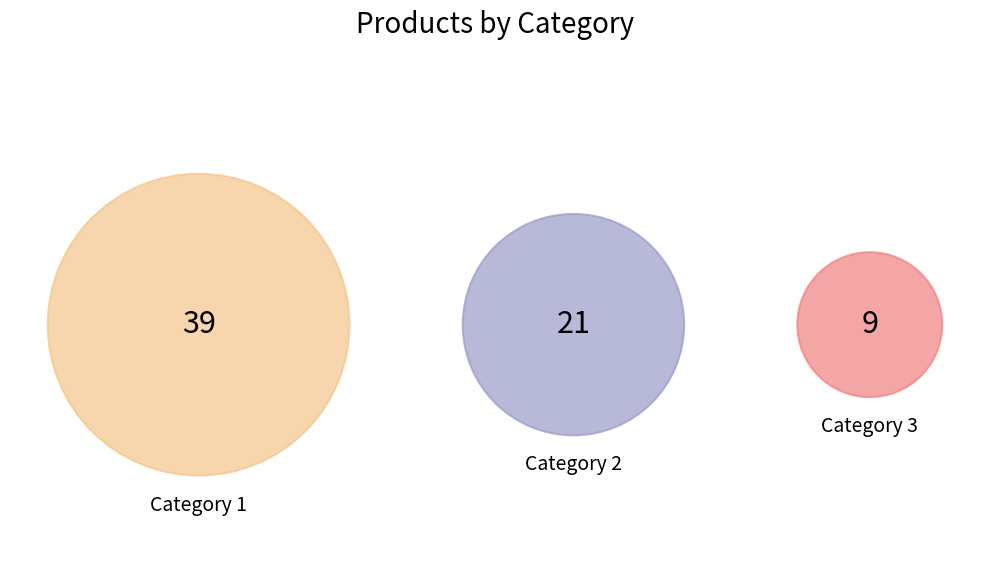

To the nearest percent, what is the combined percentage of 2 and 1?

87%